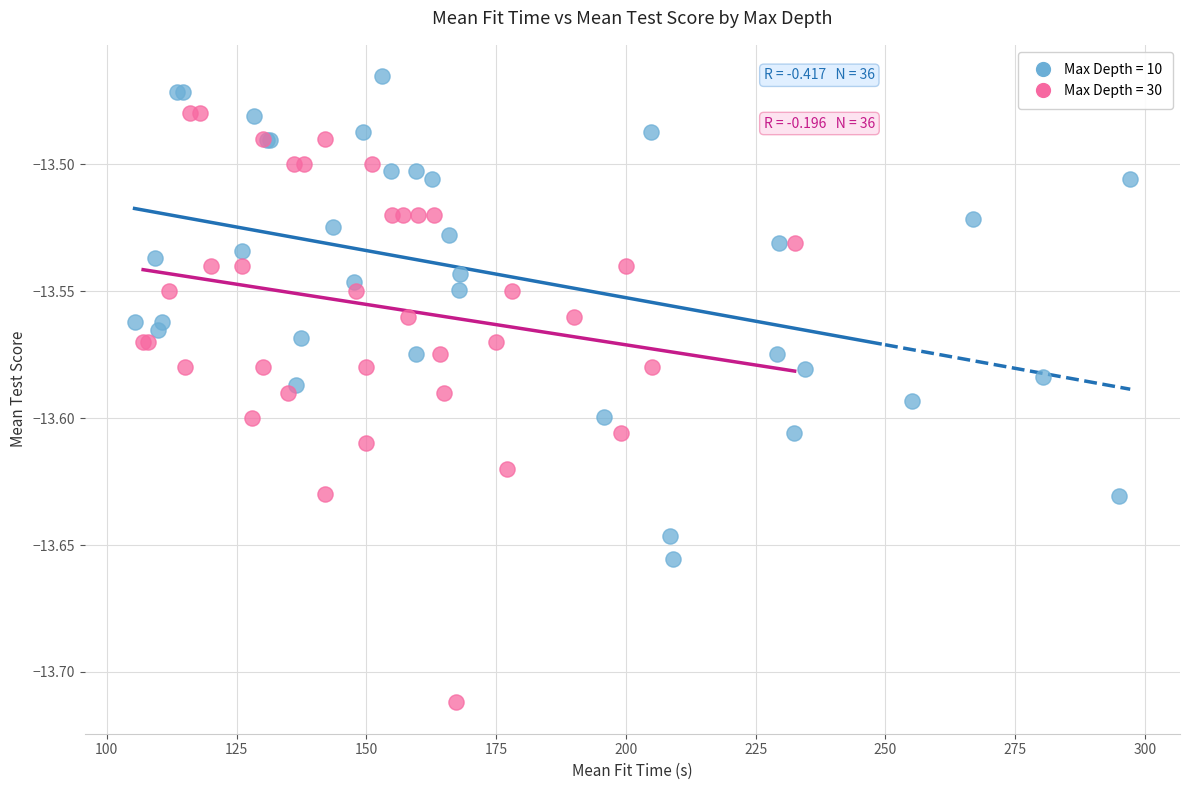

Which series reaches the minimum Y coordinate?

Max Depth = 30